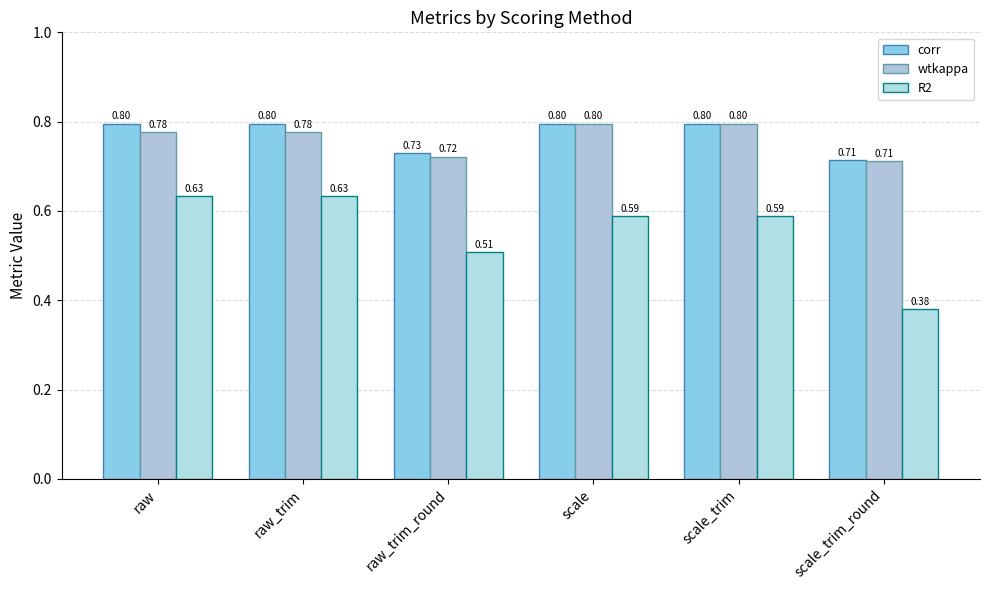

Reading left to right, list all the values displayed in this chart.

corr: 0.8	0.8	0.7	0.8	0.8	0.7
wtkappa: 0.8	0.8	0.7	0.8	0.8	0.7
R2: 0.6	0.6	0.5	0.6	0.6	0.4